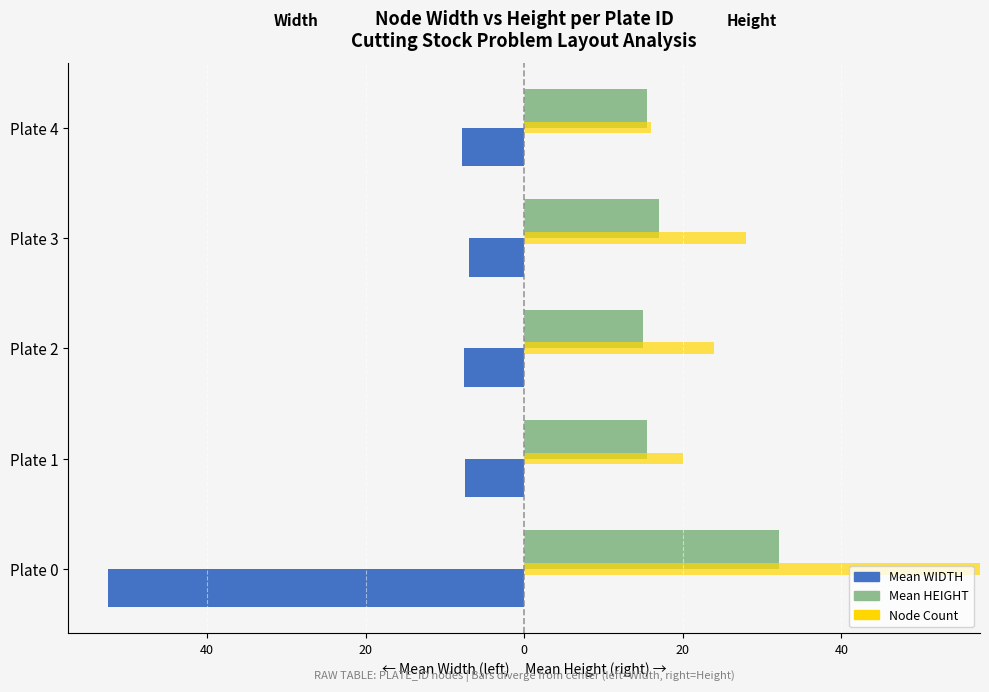

What is the difference between the maximum and minimum values in the Mean HEIGHT (÷100) series?

17.1